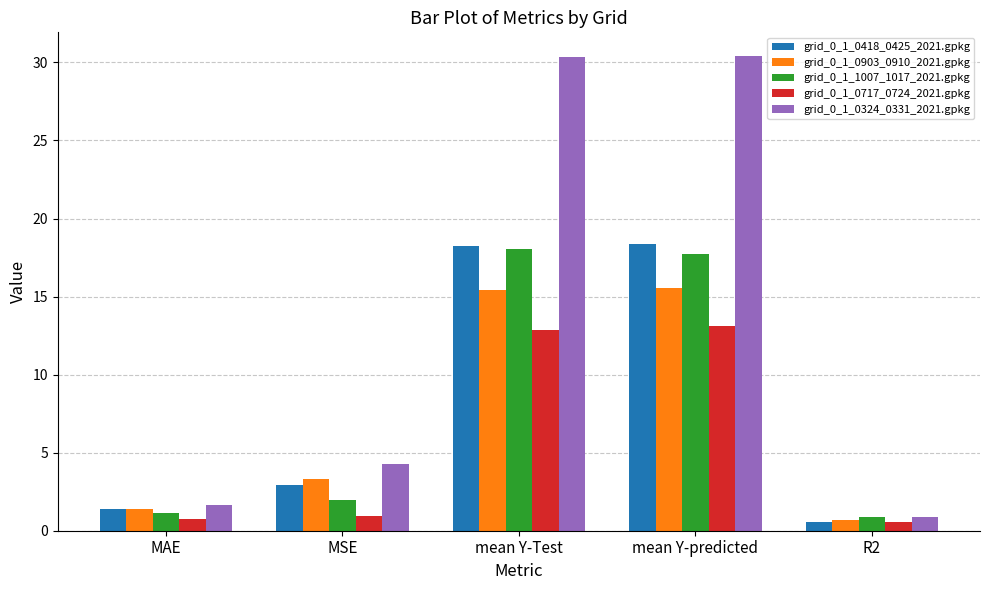

How many bars are there in total?

25